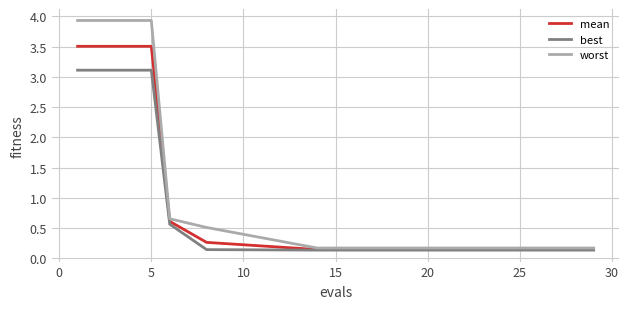

Which series has the largest range (max minus min)?

worst